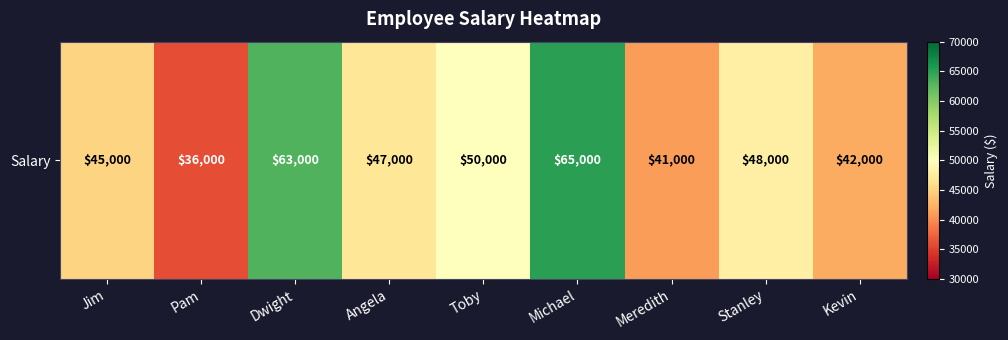

At which label does the data first exceed 47000?

Dwight